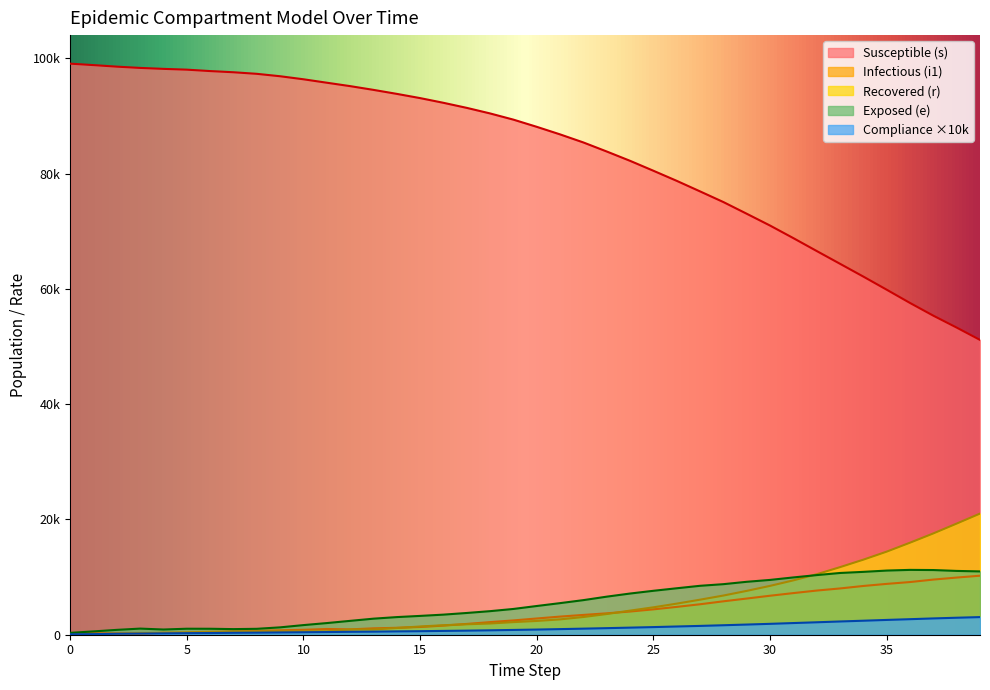

The r series shows 225.4 at 10. True or false?

False